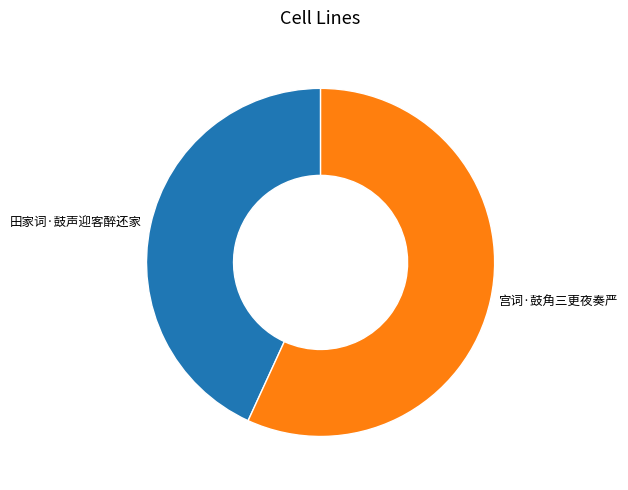

Approximately how many times larger is the value at 田家词·鼓声迎客醉还家 compared to 宫词·鼓角三更夜奏严?

0.8